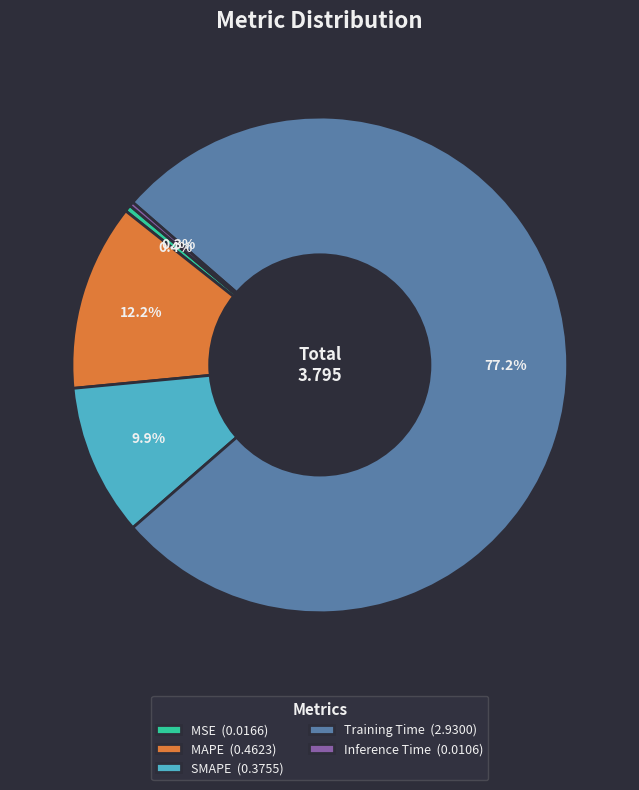

Does Training Time (2.9300) account for over 50% of the chart?

Yes